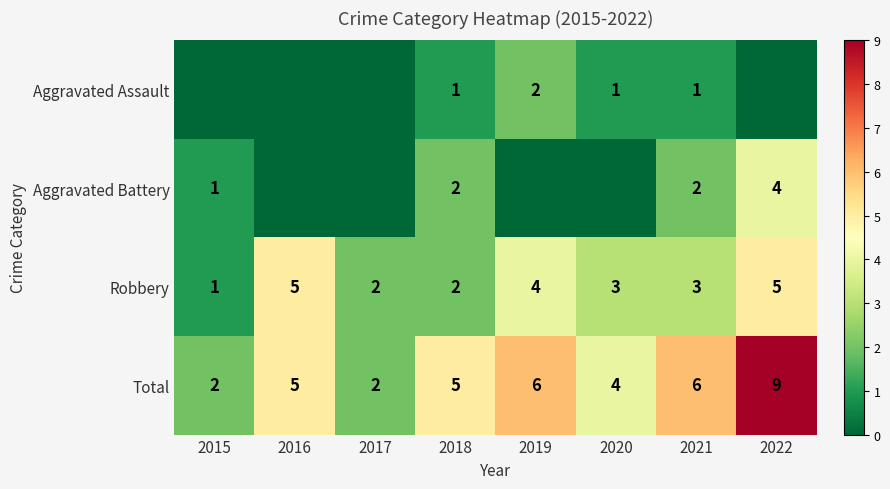

What is the spread (max minus min) of values at 2022?

9